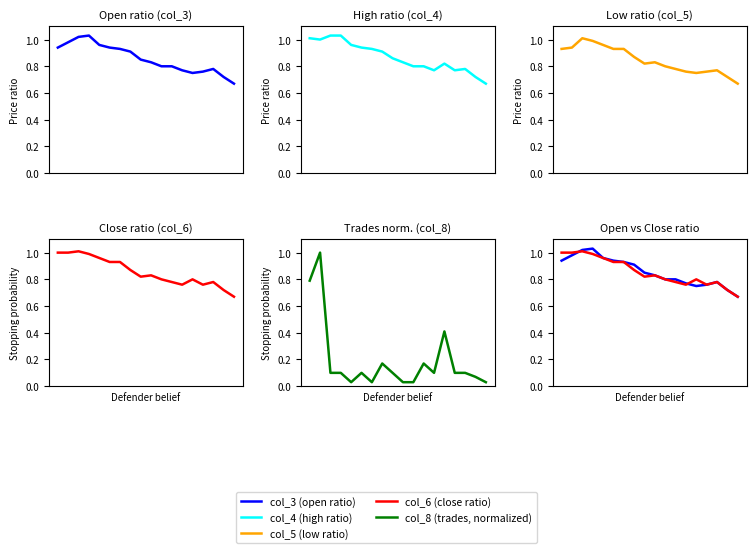

How many data points does each series have?

18